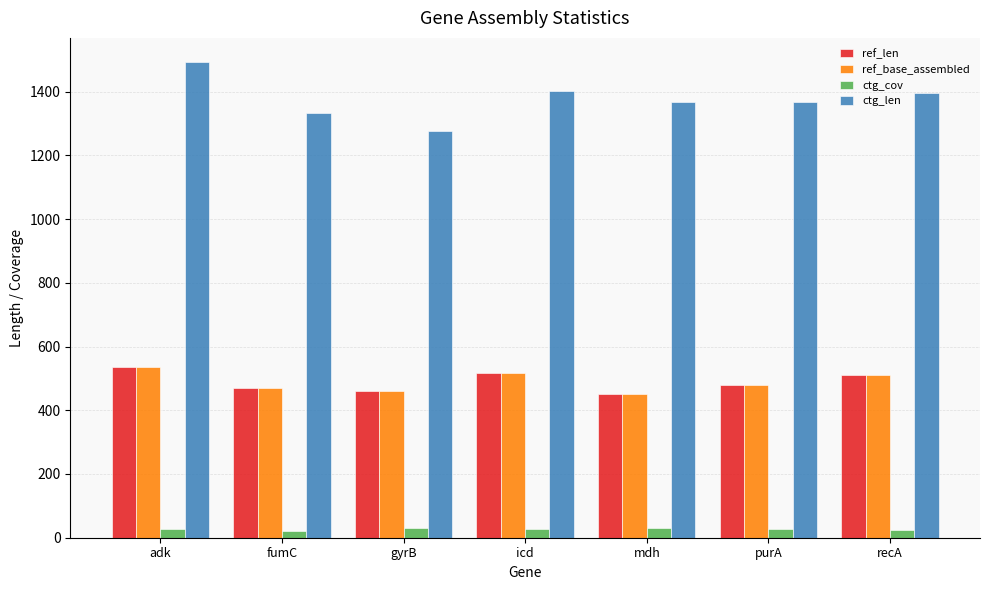

What is the difference between the maximum and second lowest values in the ctg_cov series?

6.7